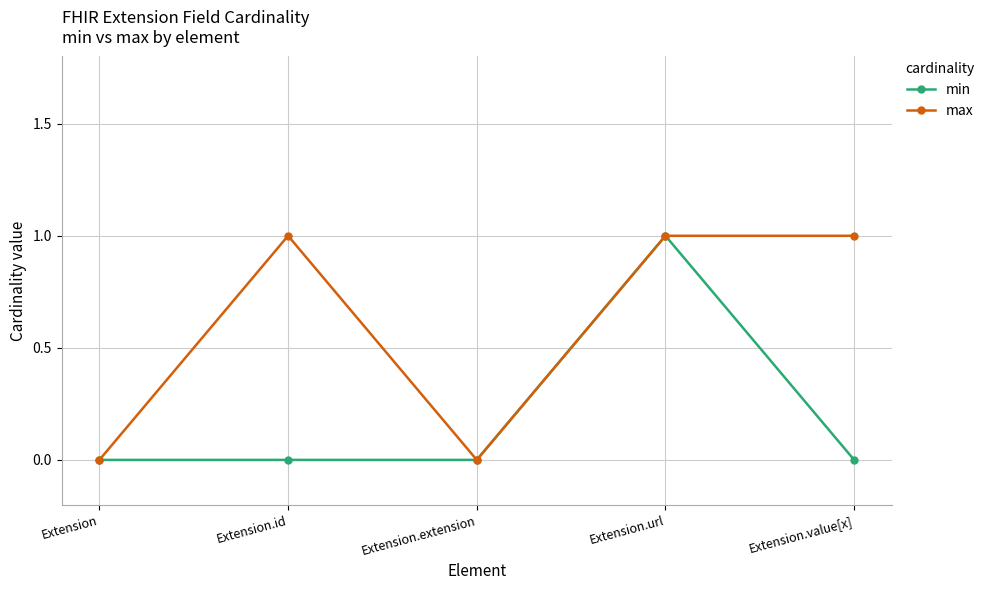

The min series shows 1 at Extension.url. True or false?

True